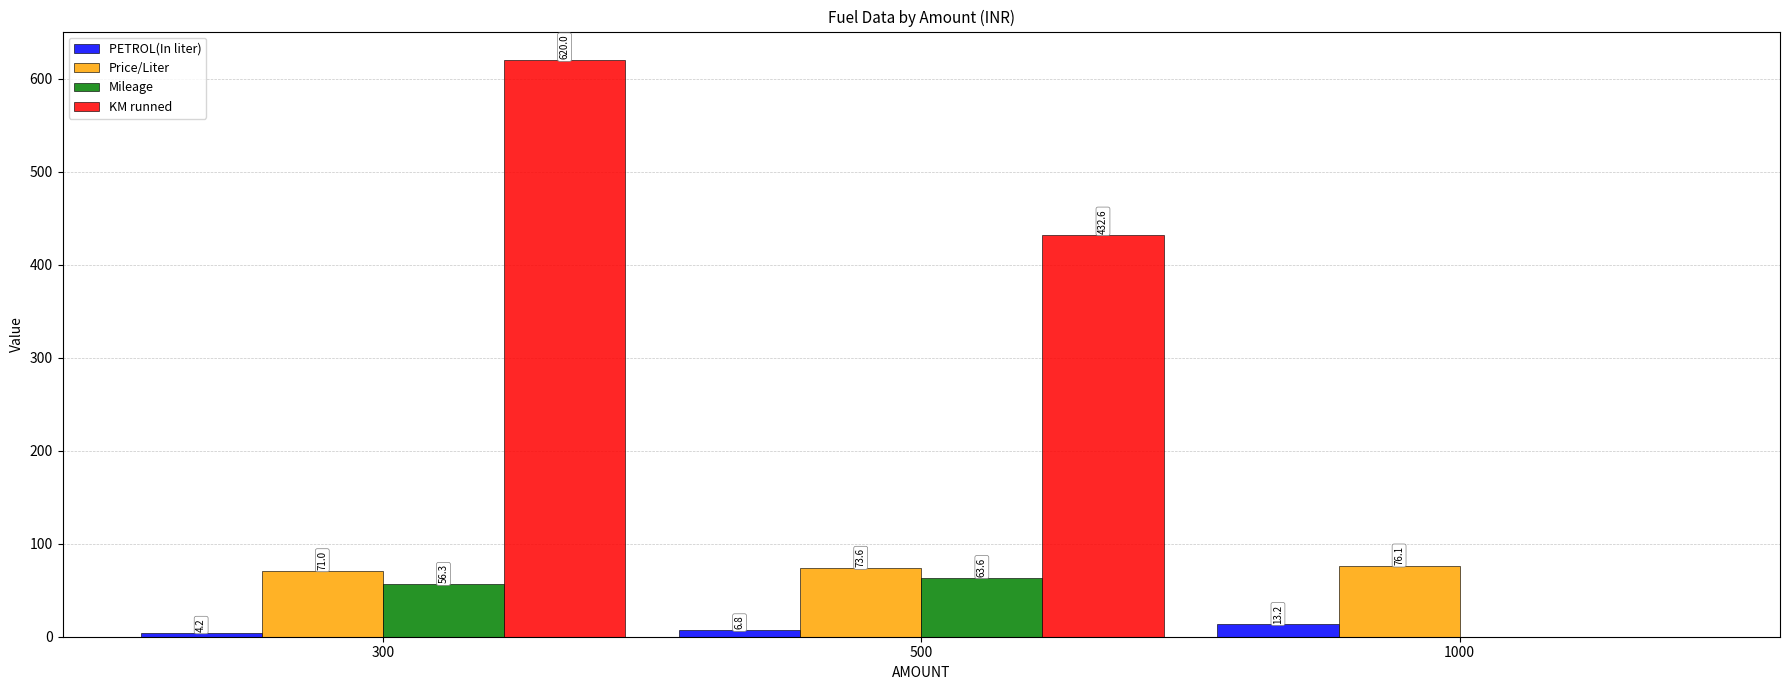

How many values in Mileage are above zero?

2